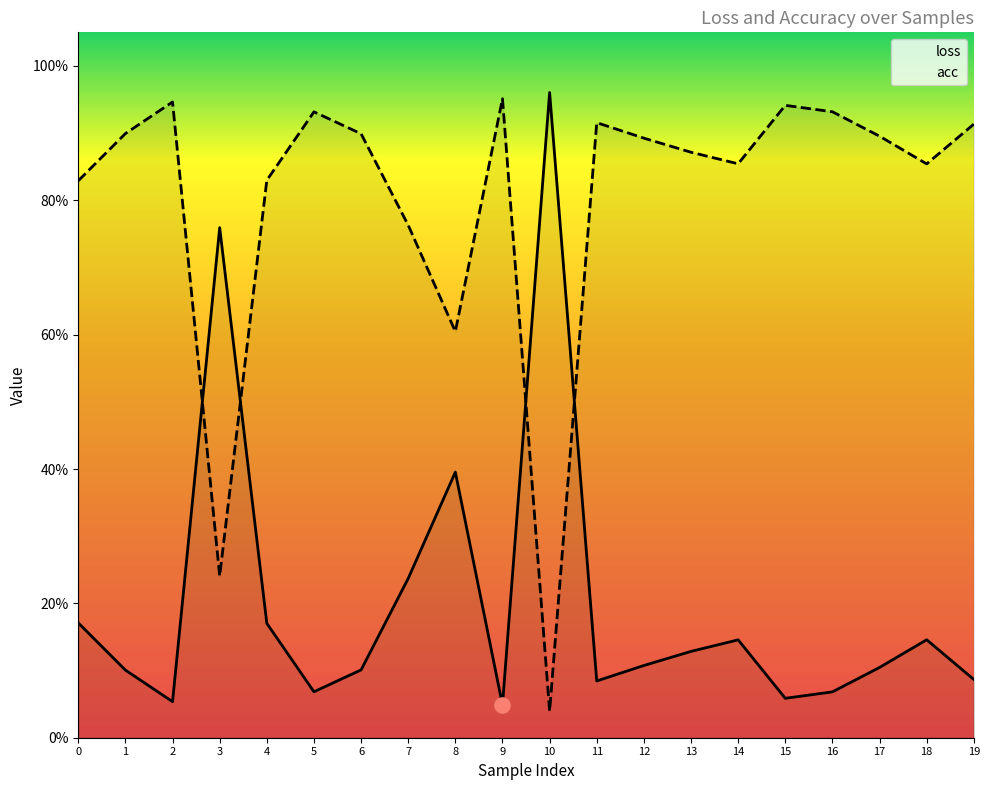

Which series reaches the minimum Y coordinate?

acc